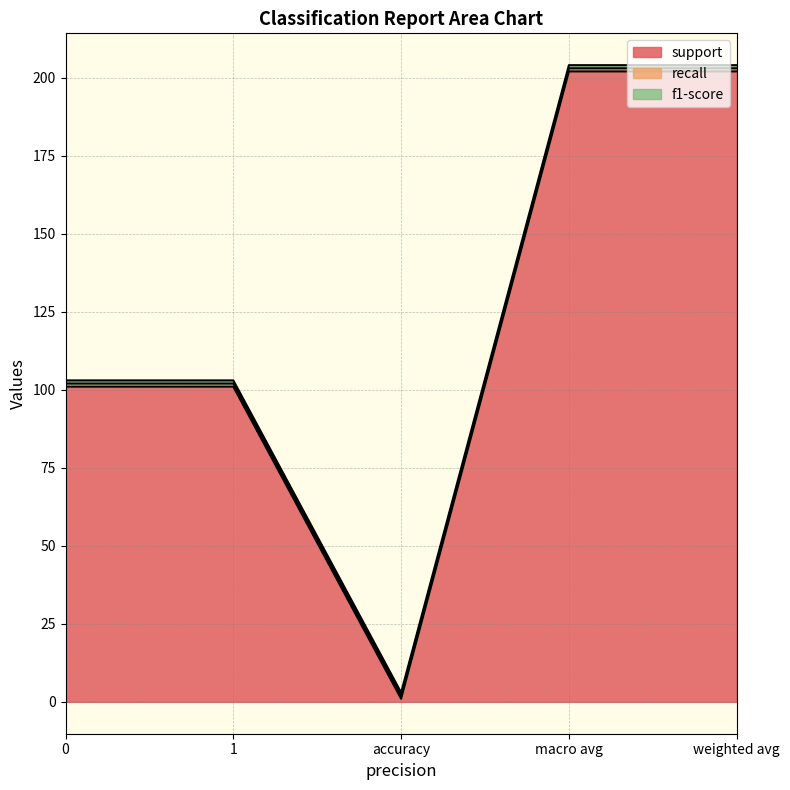

True or false: support has more than 2 points higher than both neighbors.

False